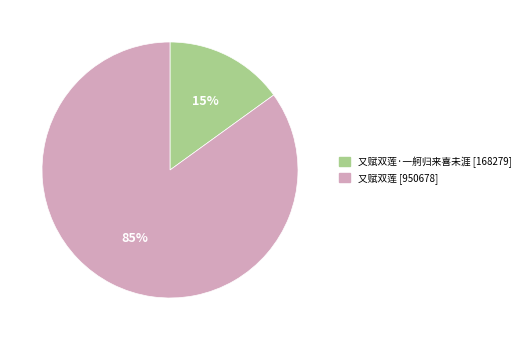

To the nearest percent, what is the average slice percentage?

50%